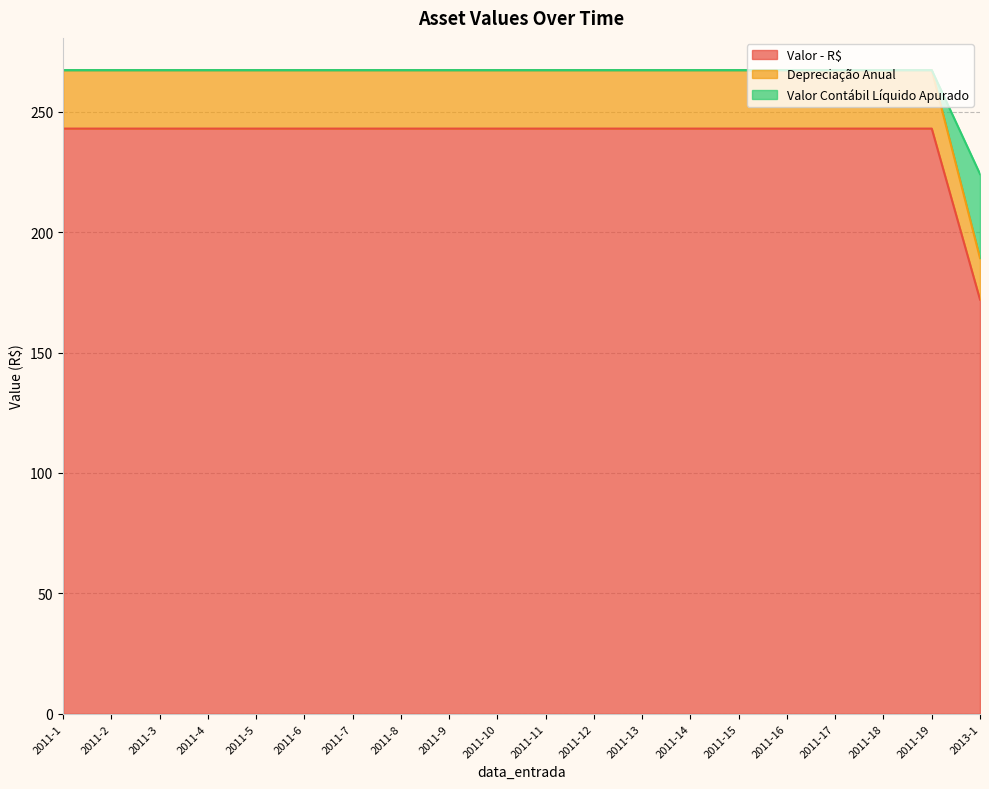

How many distinct data groups are displayed?

3